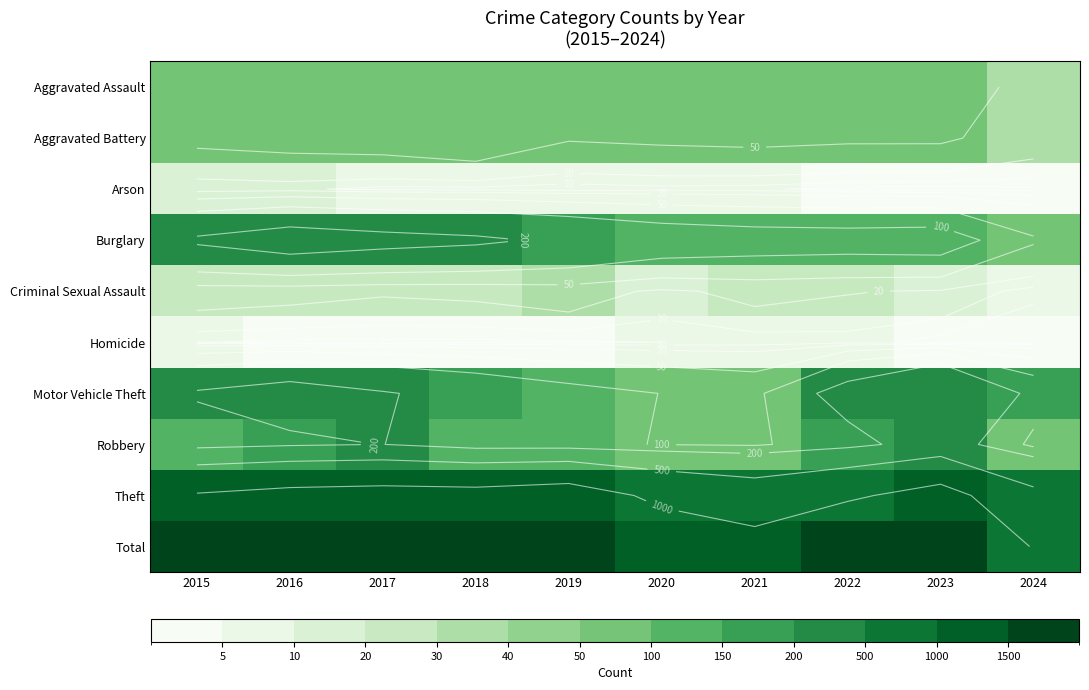

What is the average value of the Theft series?

1013